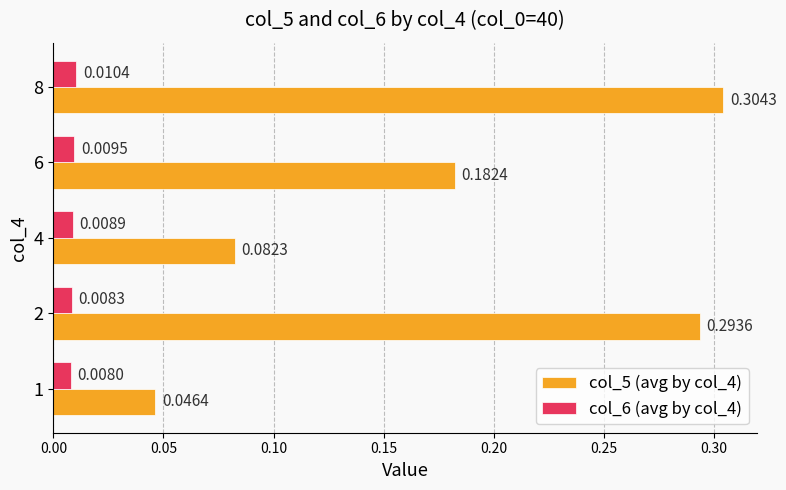

List the series in order of their peak value, highest first.

col_5 (avg by col_4), col_6 (avg by col_4)